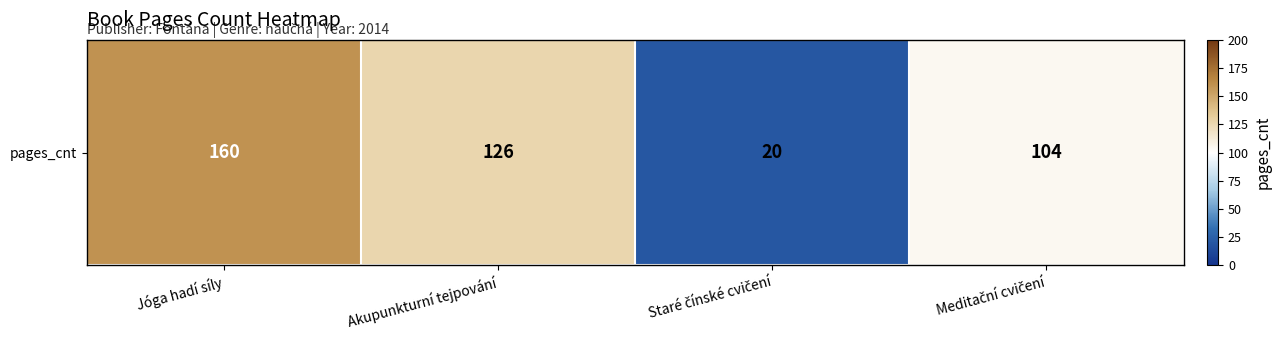

Which label corresponds to the largest value in the chart?

Jóga hadí síly